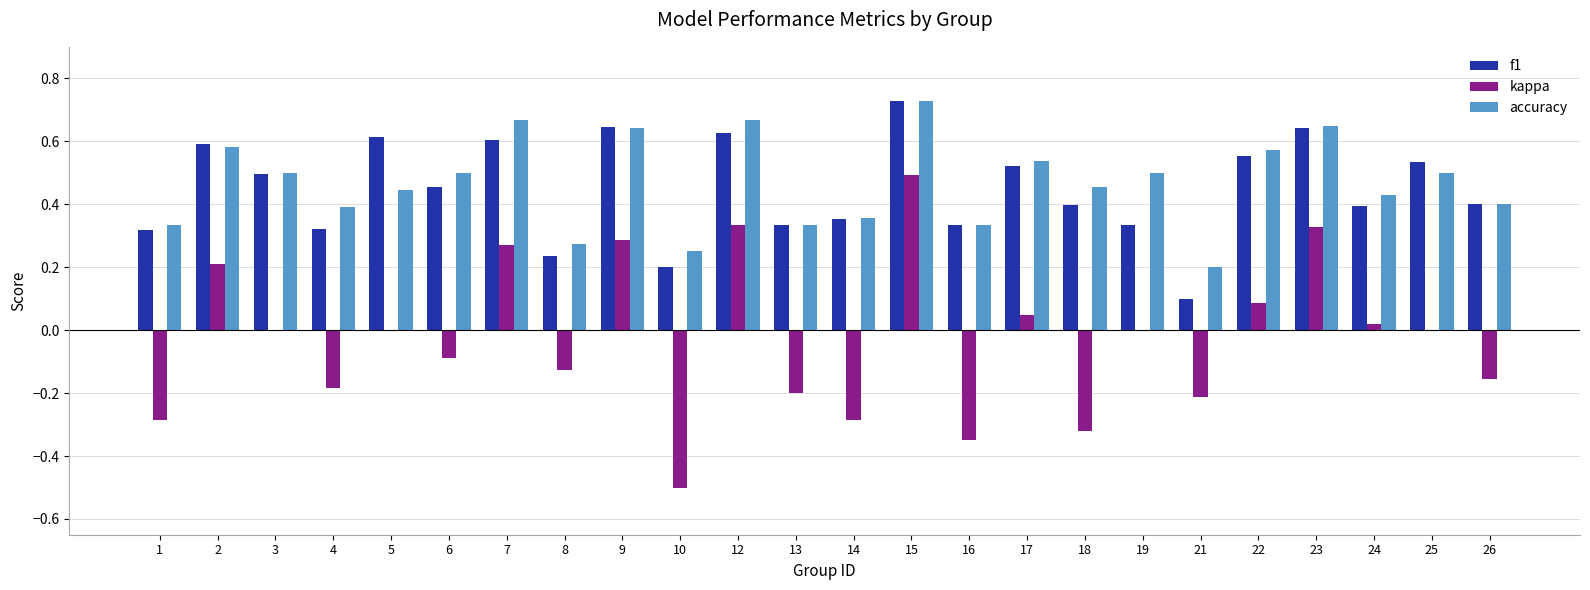

Are the bars horizontal?

No